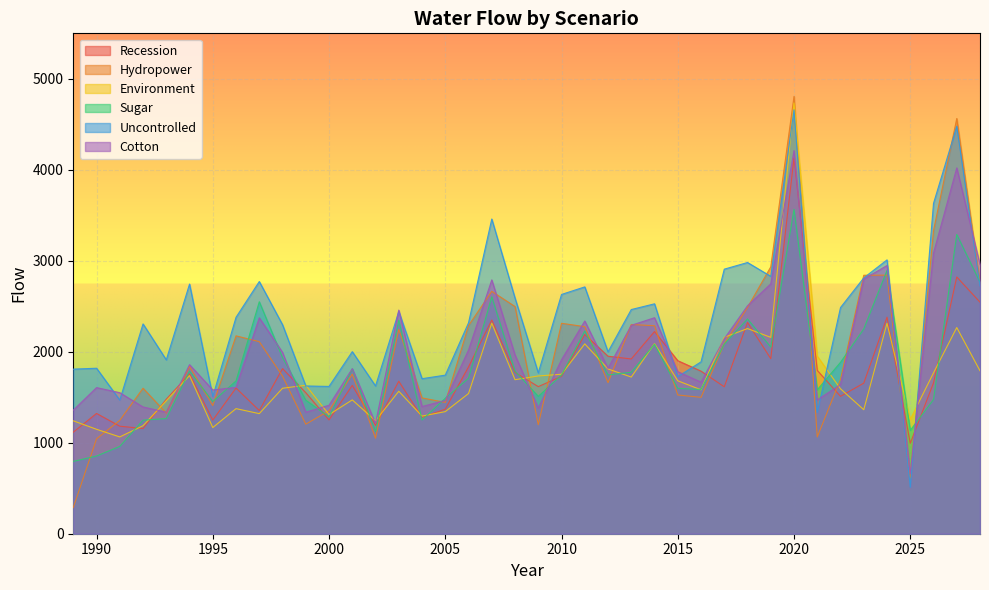

Is it true that Recession equals 545.4 at 1993?

False